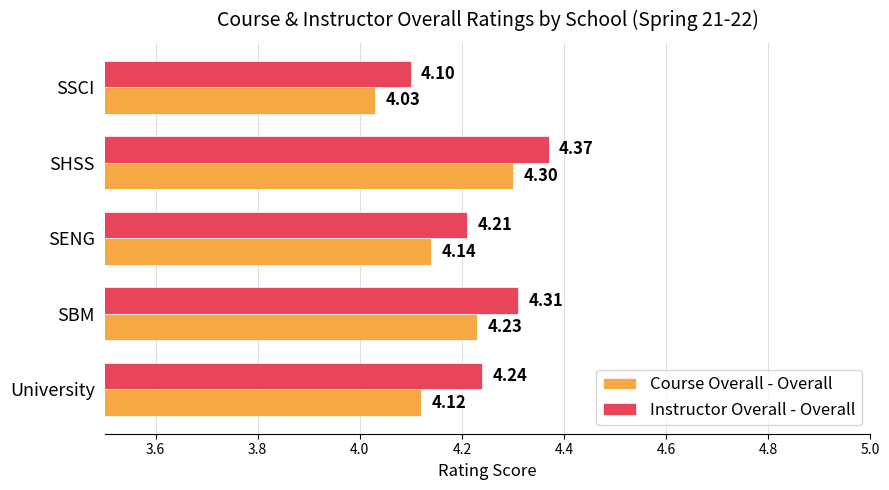

How many data points does each series have?

5